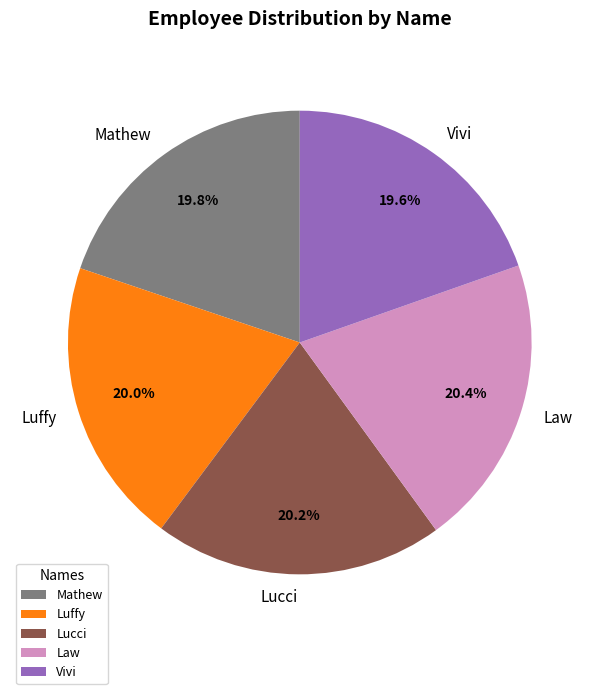

Approximately how many times larger is the value at Vivi compared to Luffy?

1.0